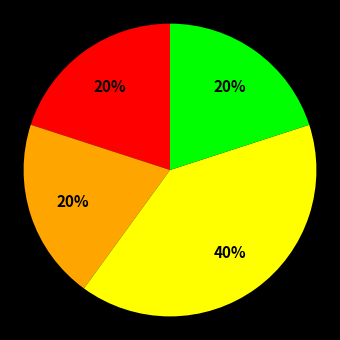

To the nearest percent, what is the average slice percentage?

25%